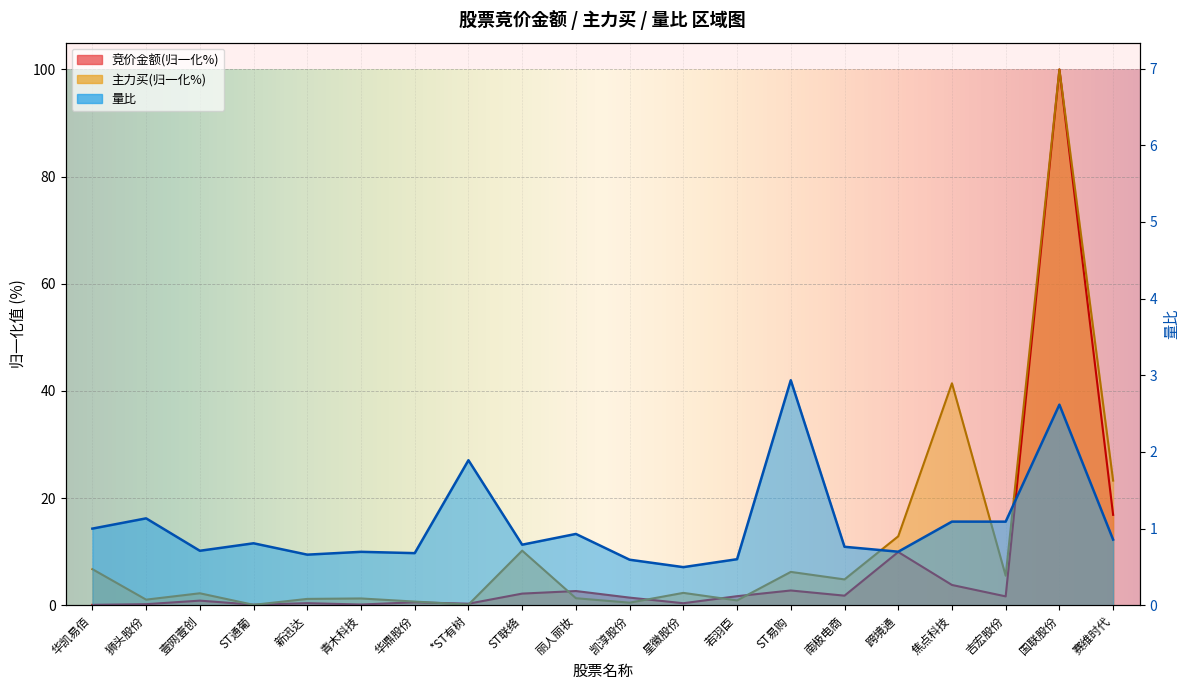

What is the value of the 量比 point at the 16th from the left?

0.7